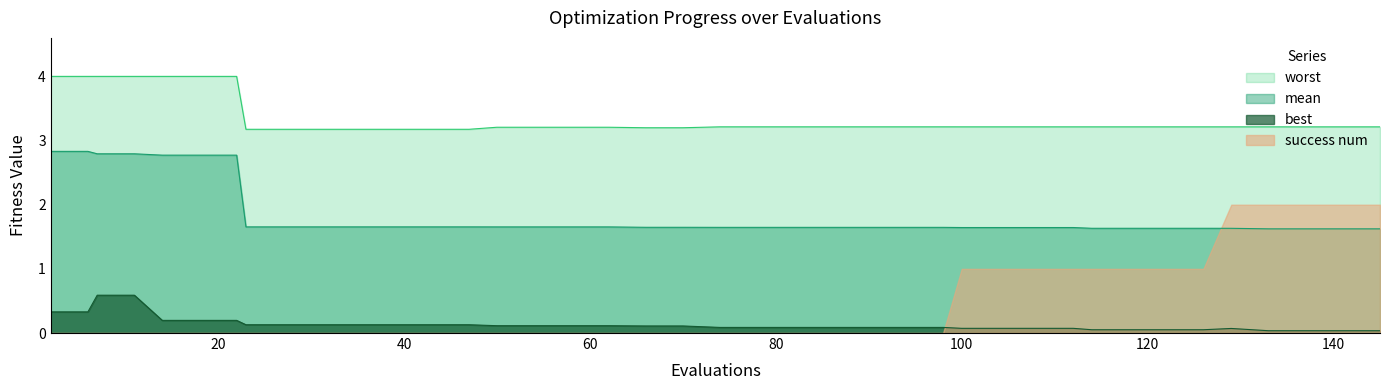

True or false: mean and best cross at least once.

False